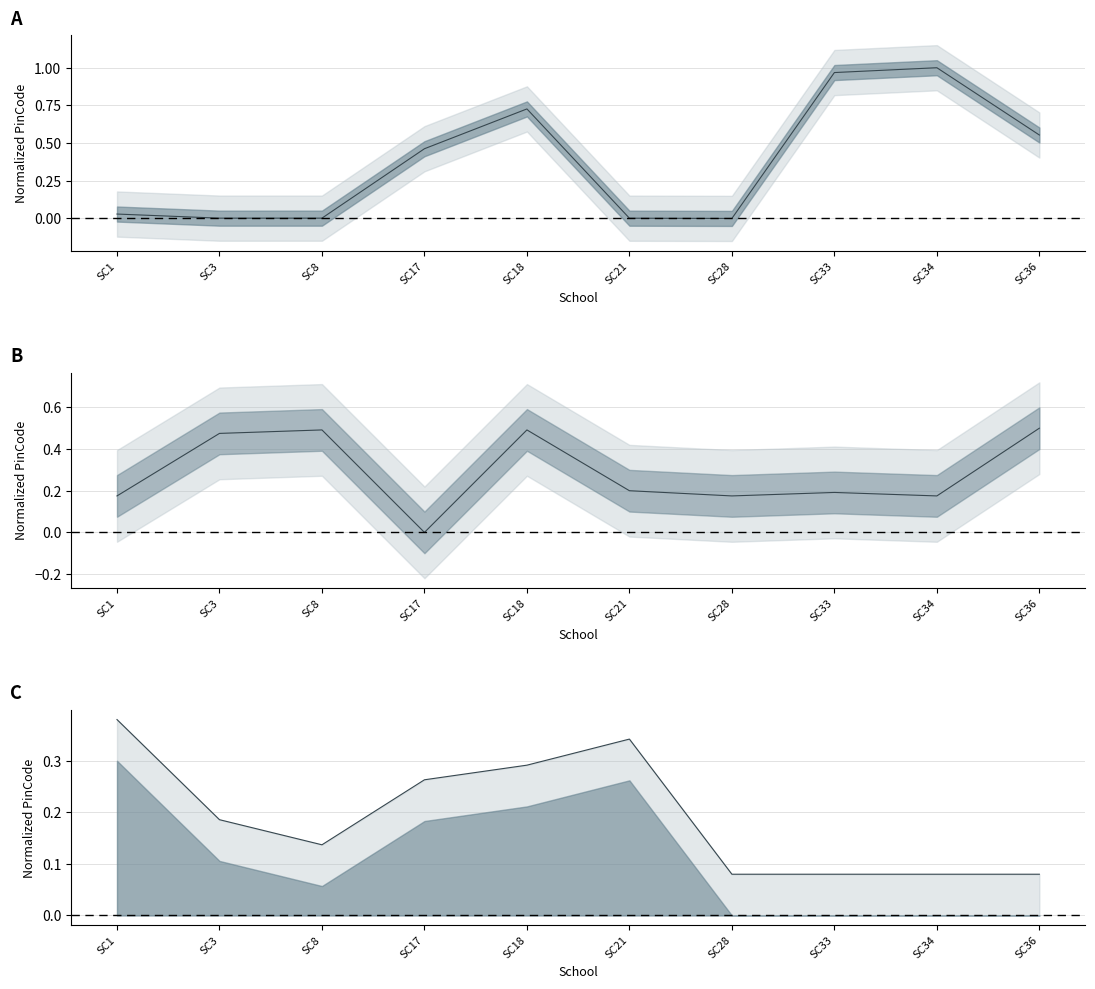

Does the chart have visible grid lines?

Yes